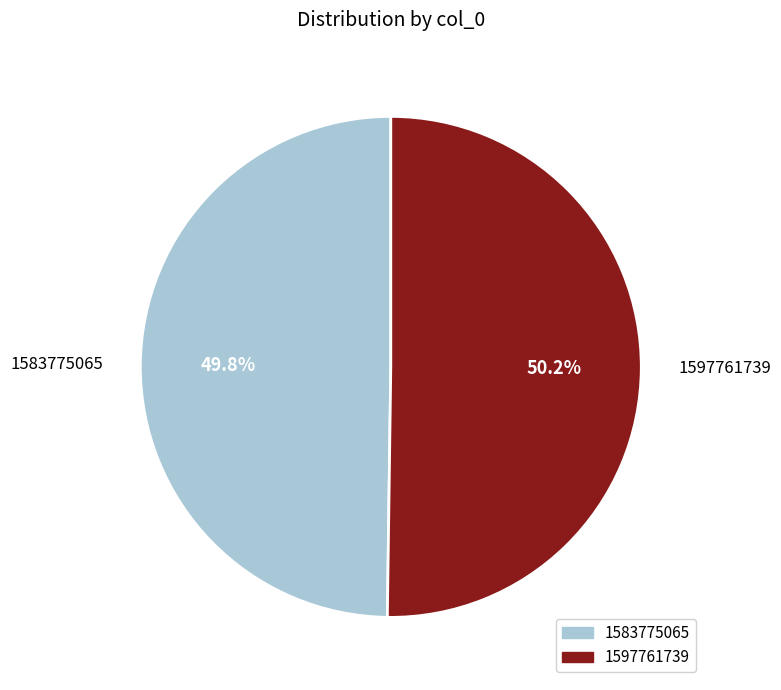

How many segments does this pie chart have?

2